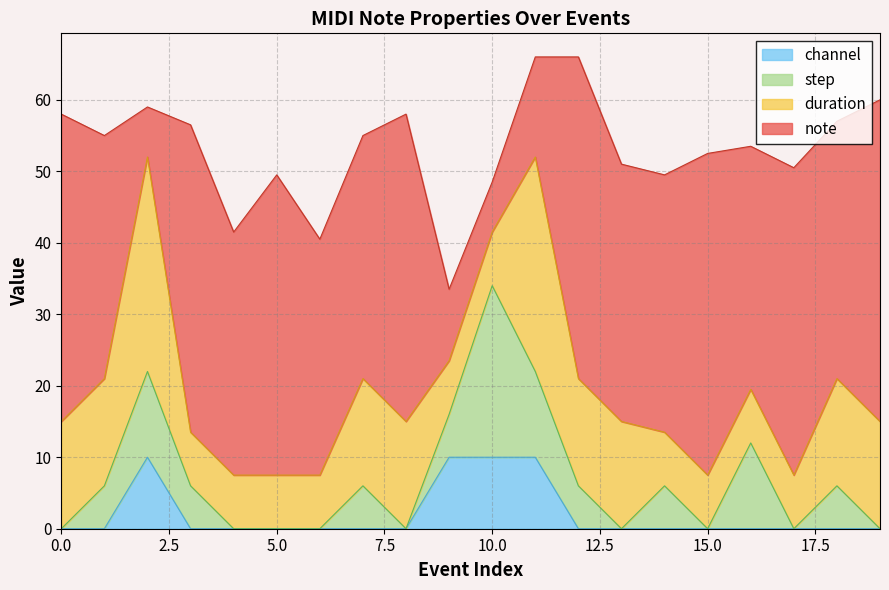

Is it true that channel equals 1 at 19?

False